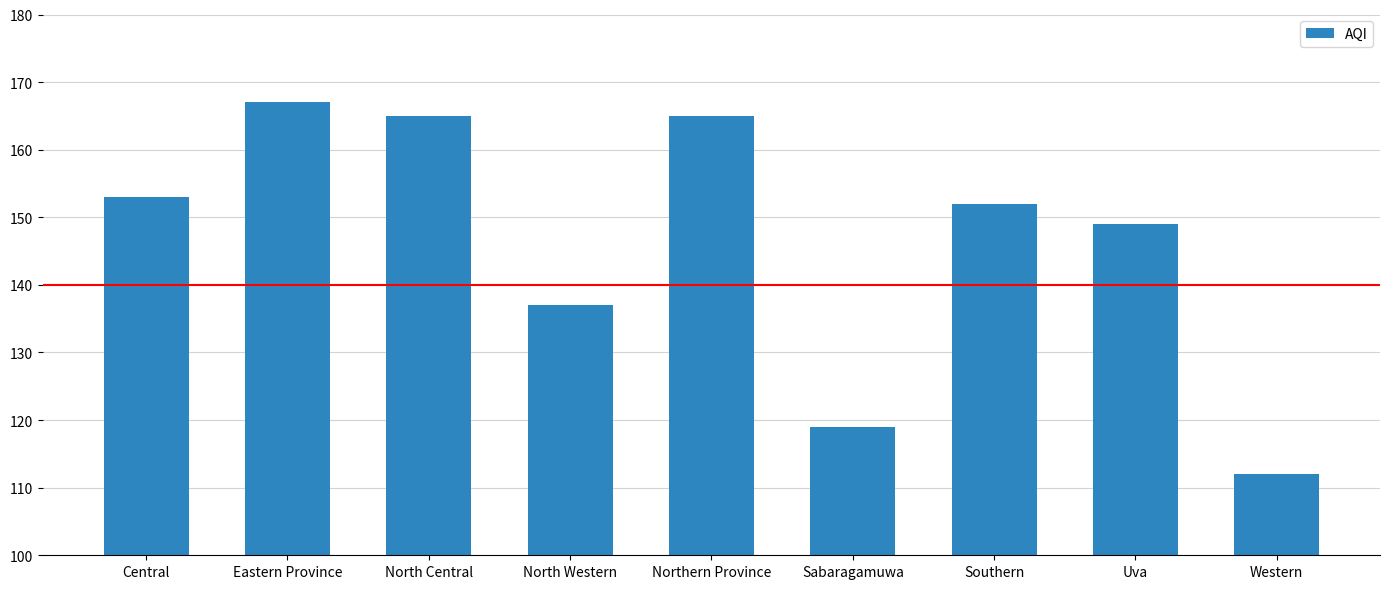

How many data points are less than 152?

4